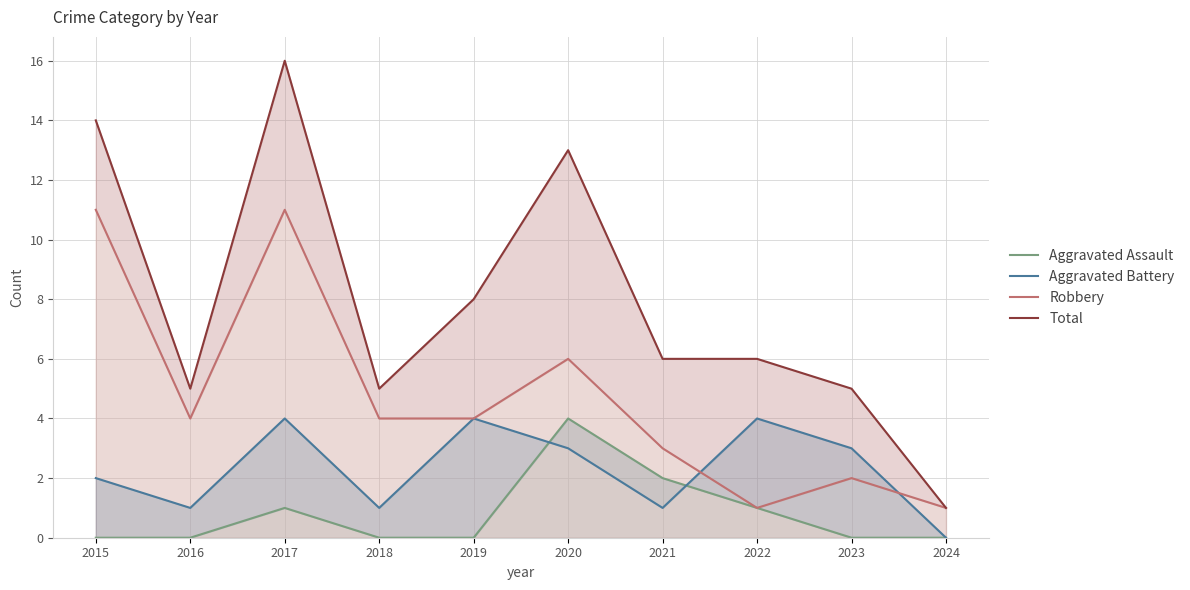

What is the sum of the Robbery values at 2018 and 2021?

7